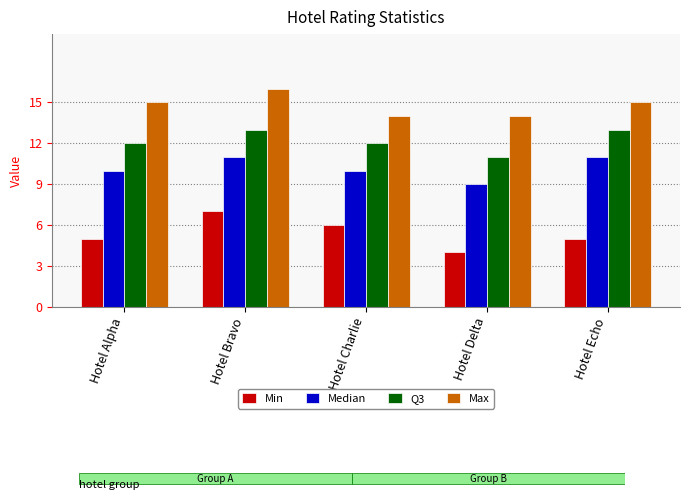

What is the label of the 3rd bar from the left?

Hotel Charlie